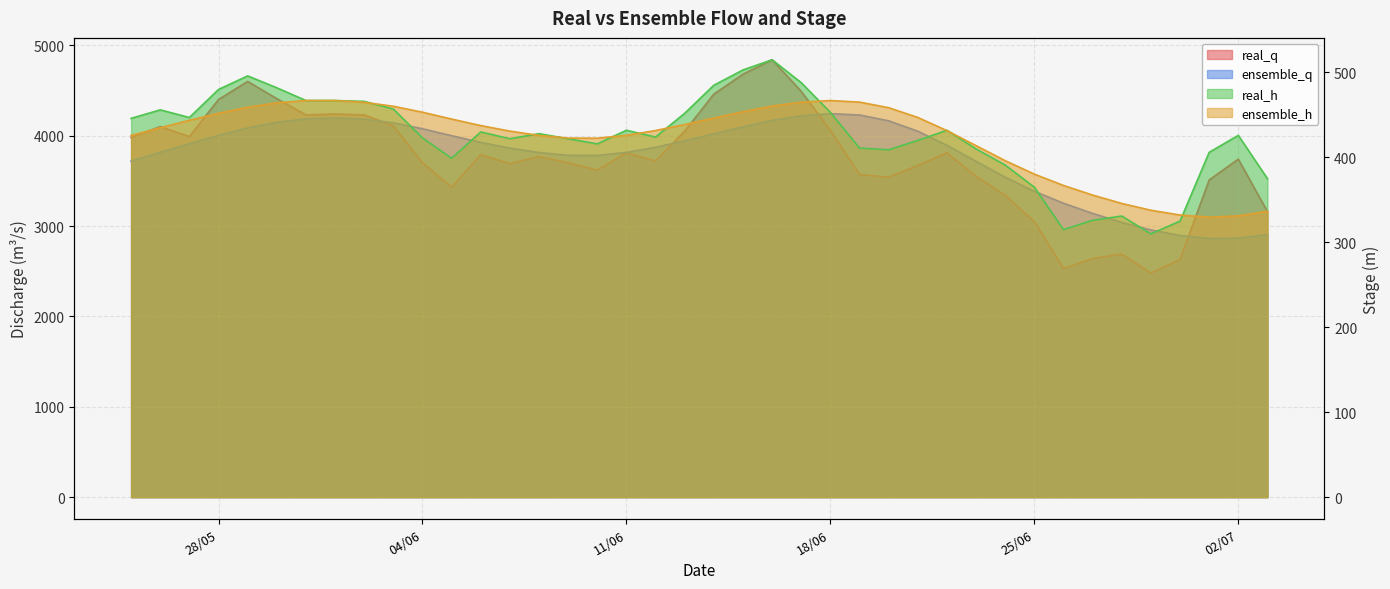

At which category is the sum across all series the highest?

16/6/2019